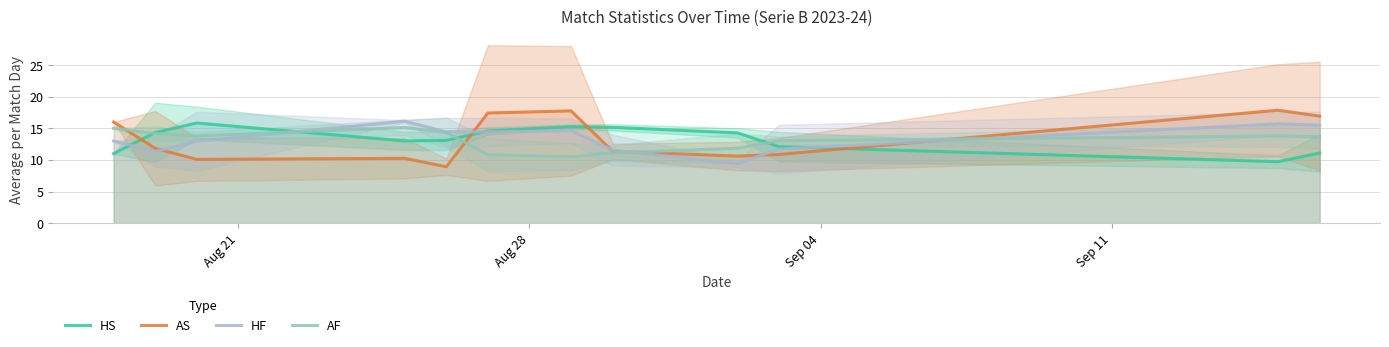

How many series are shown in this chart?

4